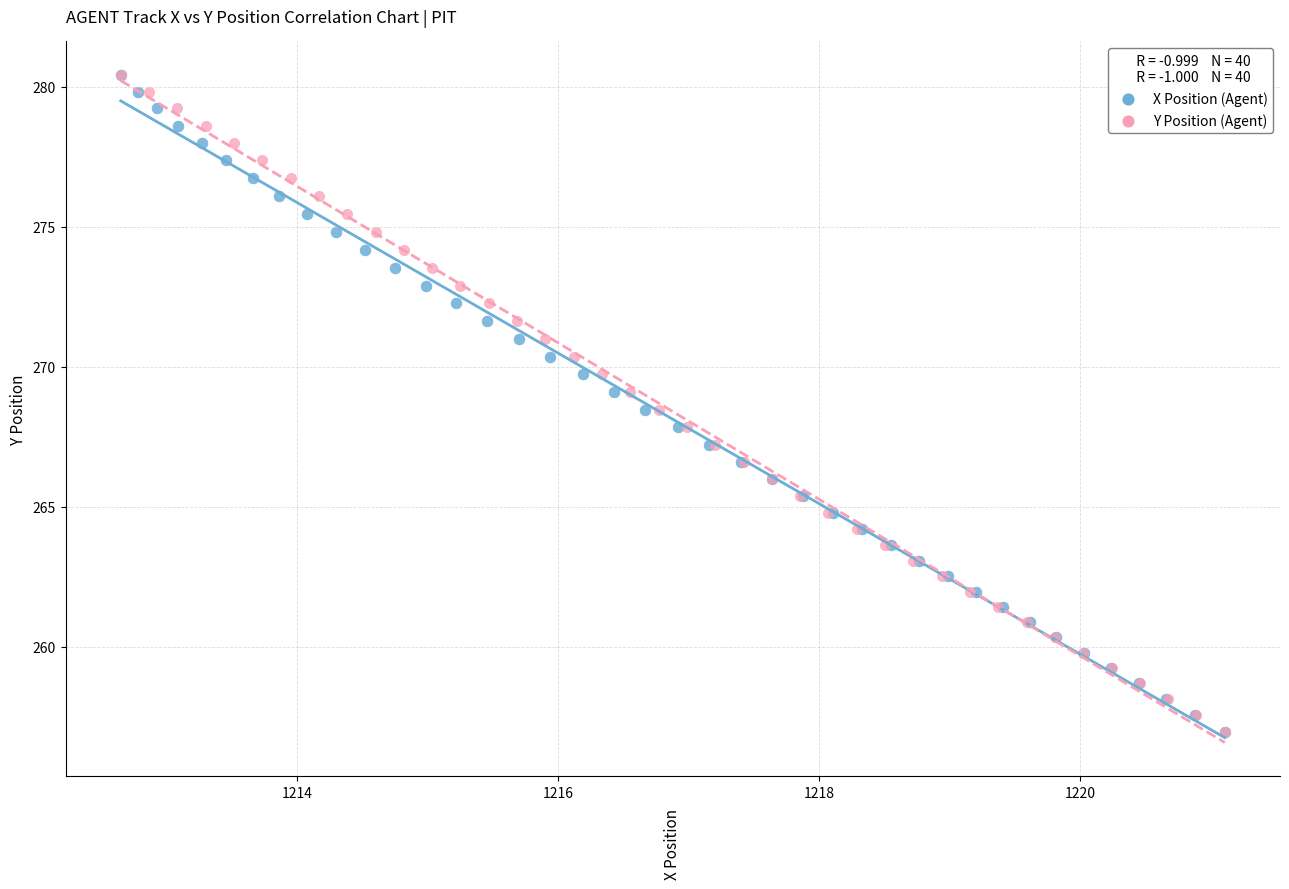

What are all the series names shown in the legend?

X Position (Agent), Y Position (Agent)